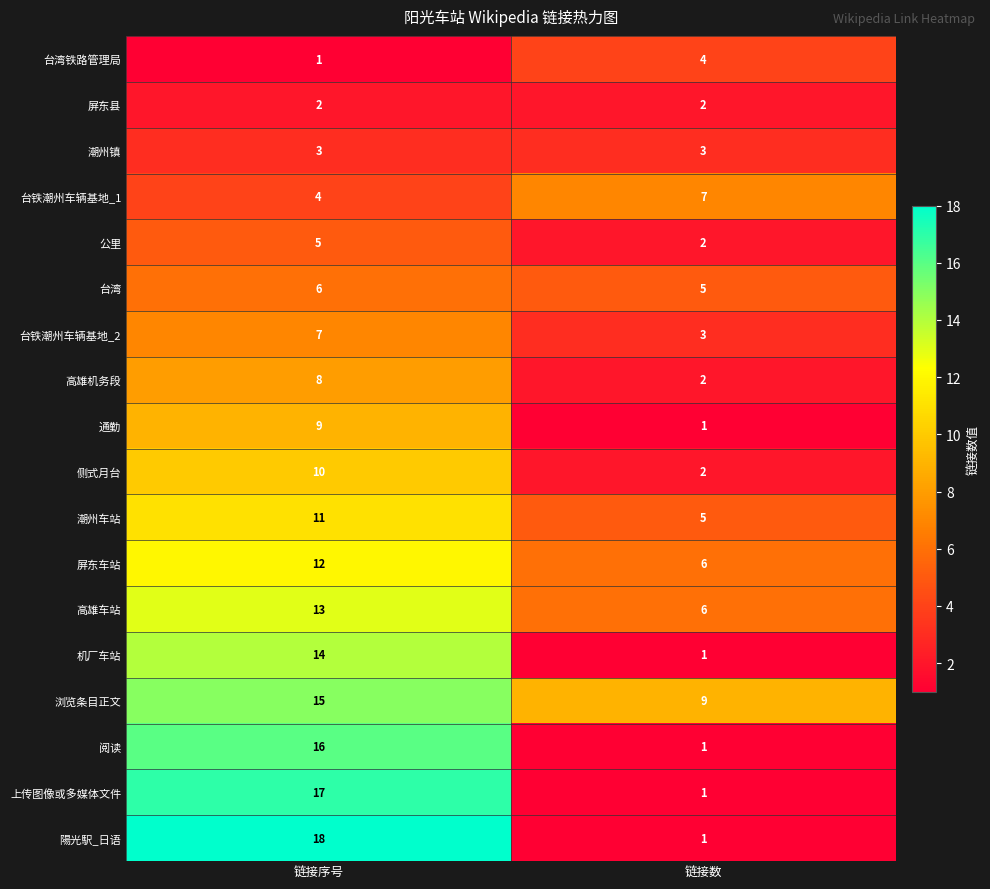

How many series are shown in this chart?

18